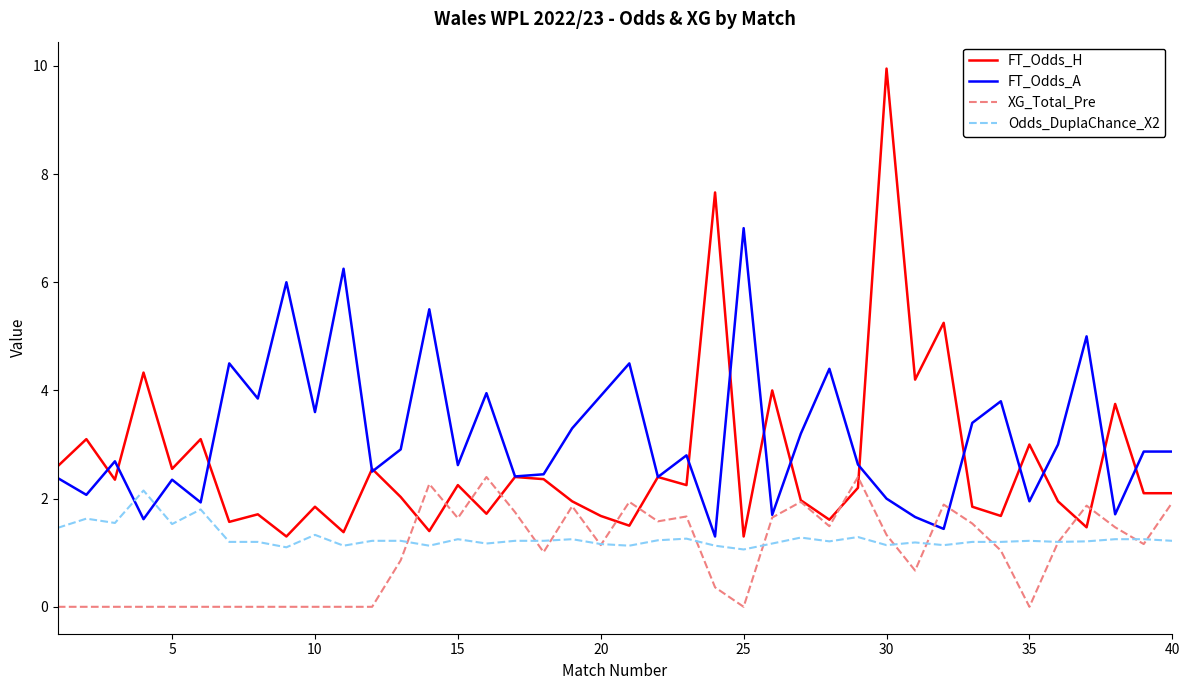

Which series has the widest spread of values?

FT_Odds_H